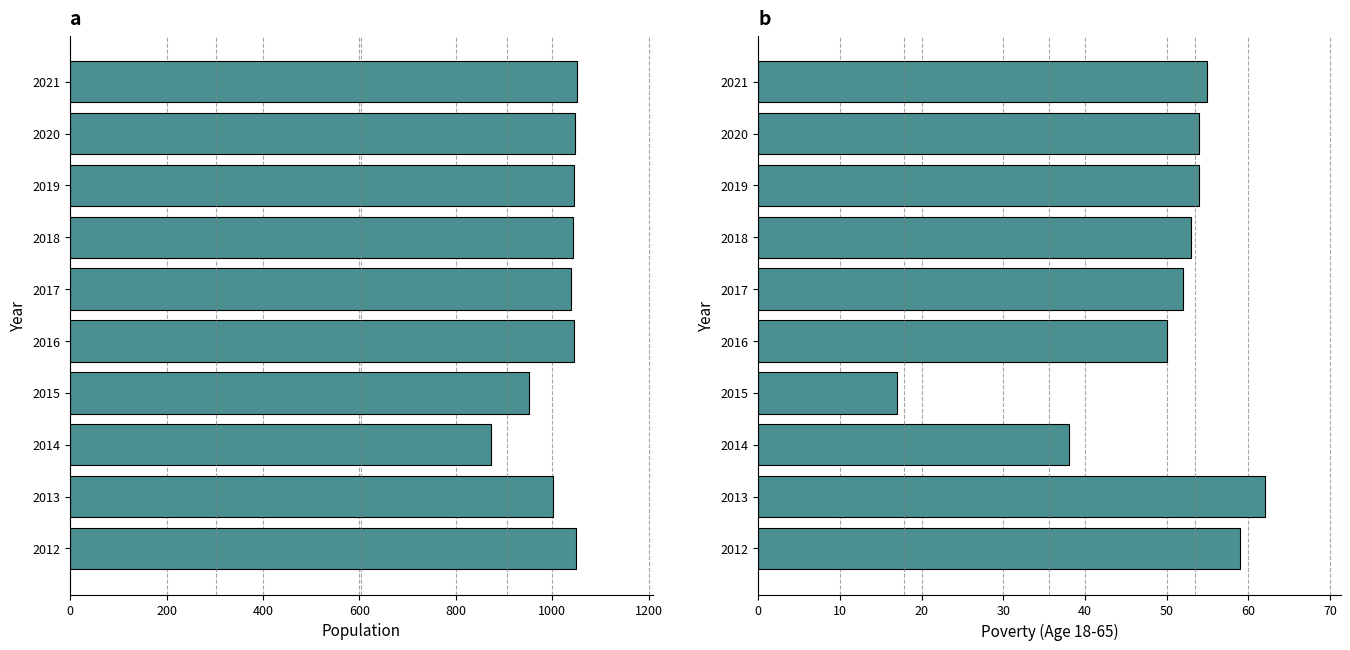

Are the bars grouped side by side (vs. stacked)?

Yes